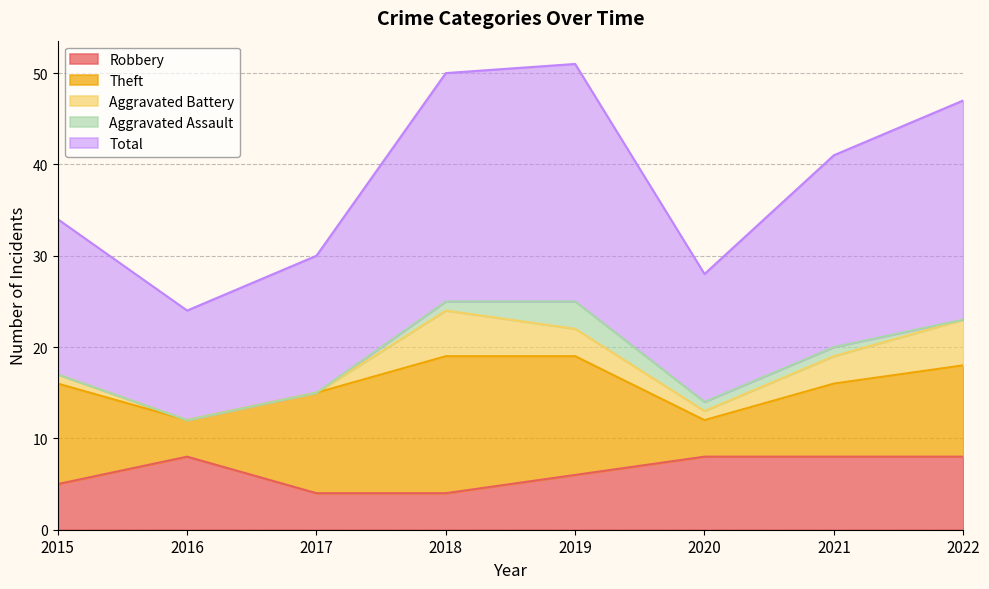

Does the chart display data point markers on the line(s)?

No